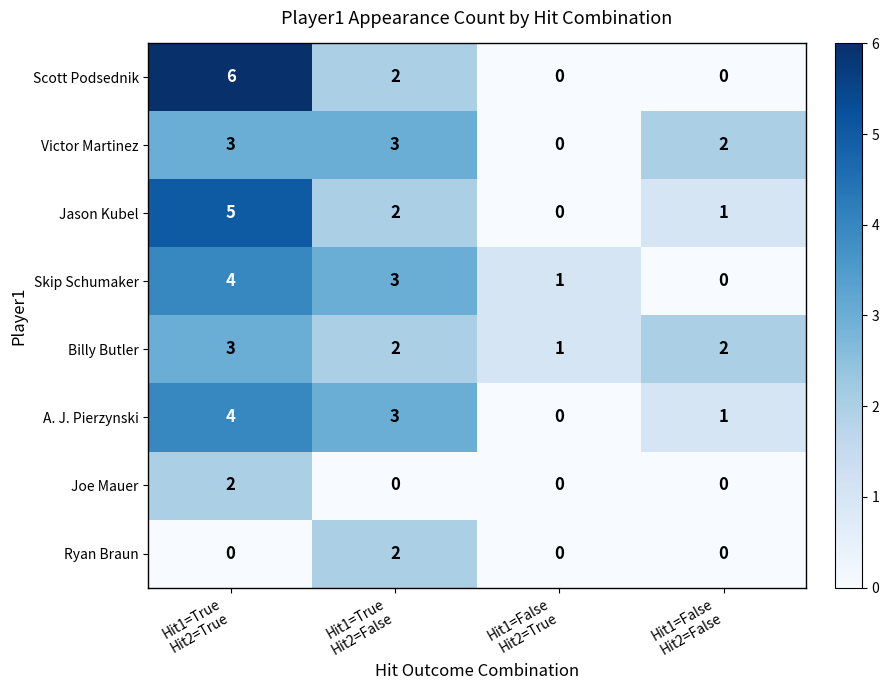

Which series has the largest range (max minus min)?

Scott Podsednik